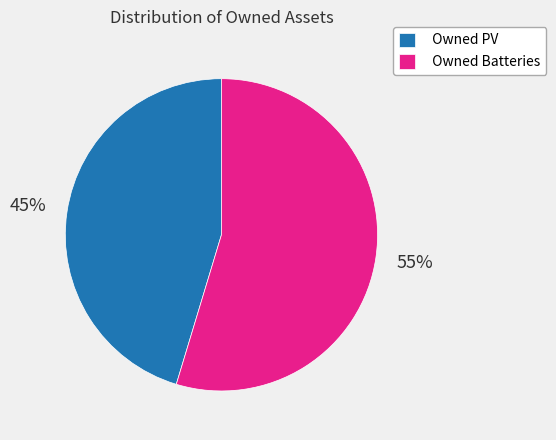

Does Owned PV account for over 50% of the chart?

No